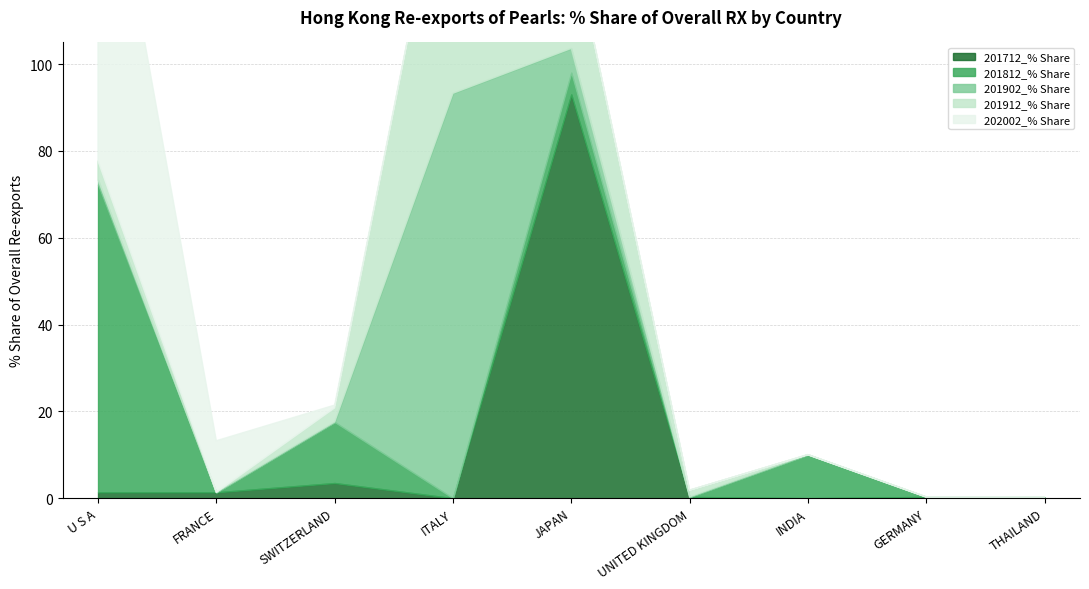

At which category does 201912_% Share reach its first local peak?

ITALY